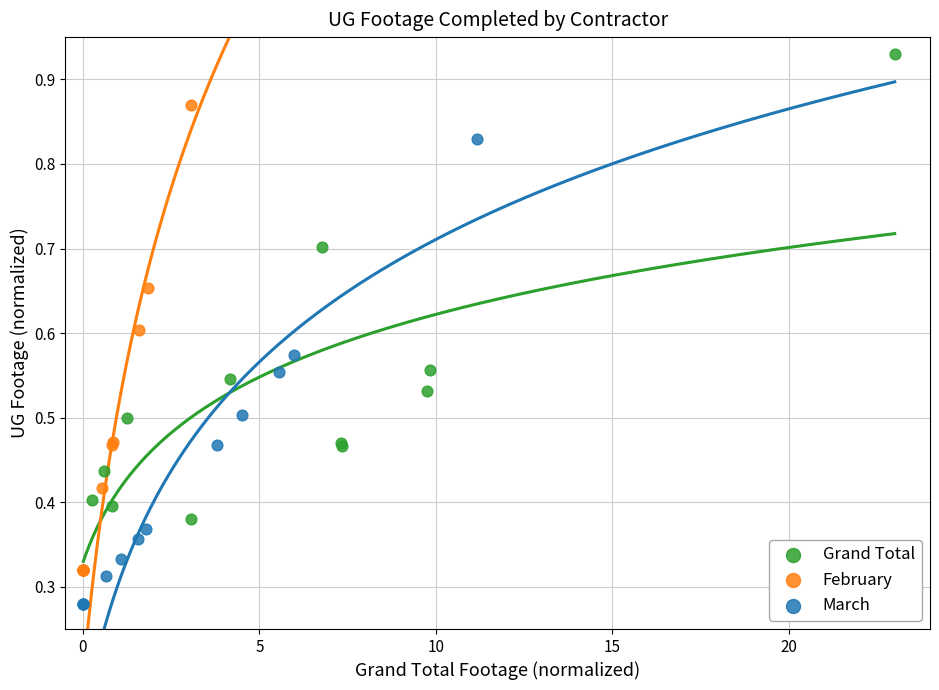

Which series reaches the minimum Y coordinate?

March